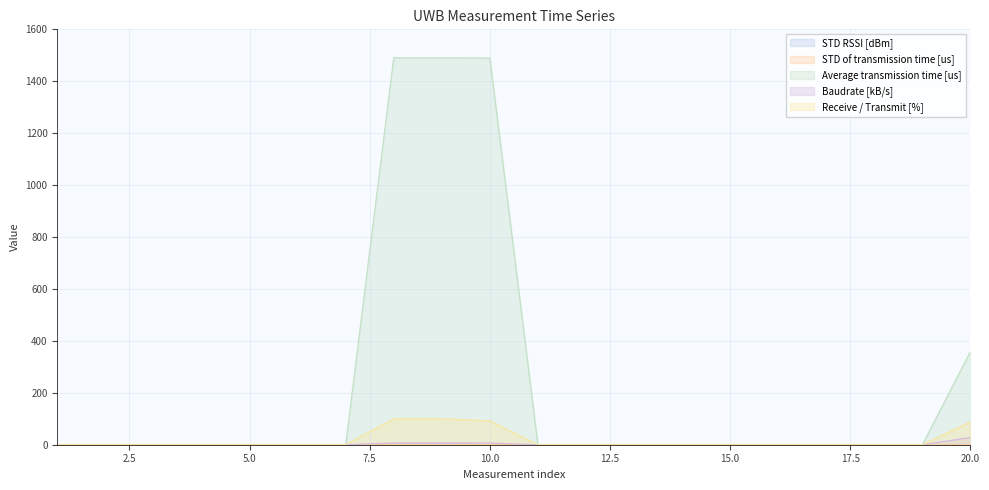

In STD RSSI [dBm], how many points are higher than both neighbors (excluding endpoints)?

1